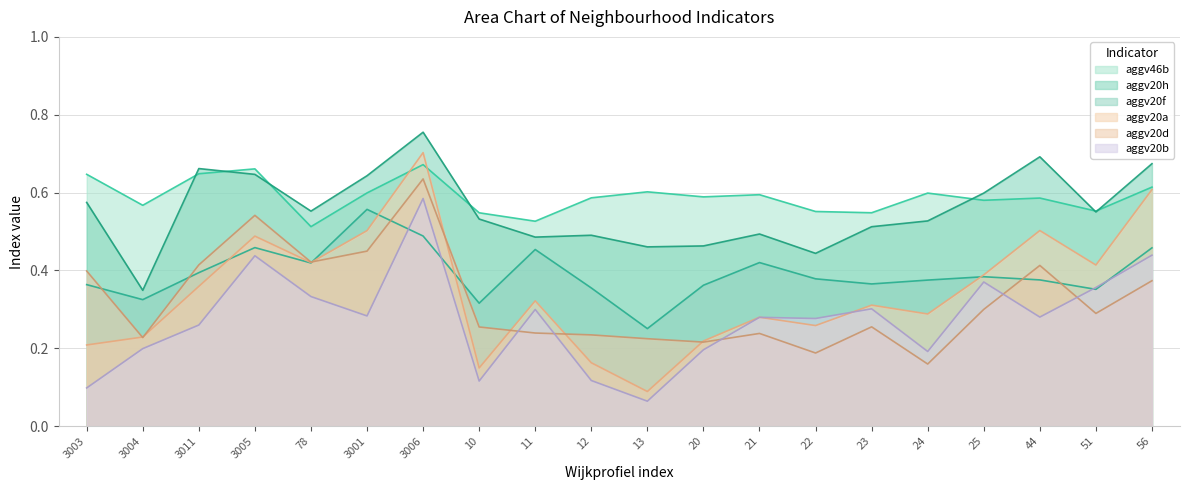

What position from the right is 78?

16